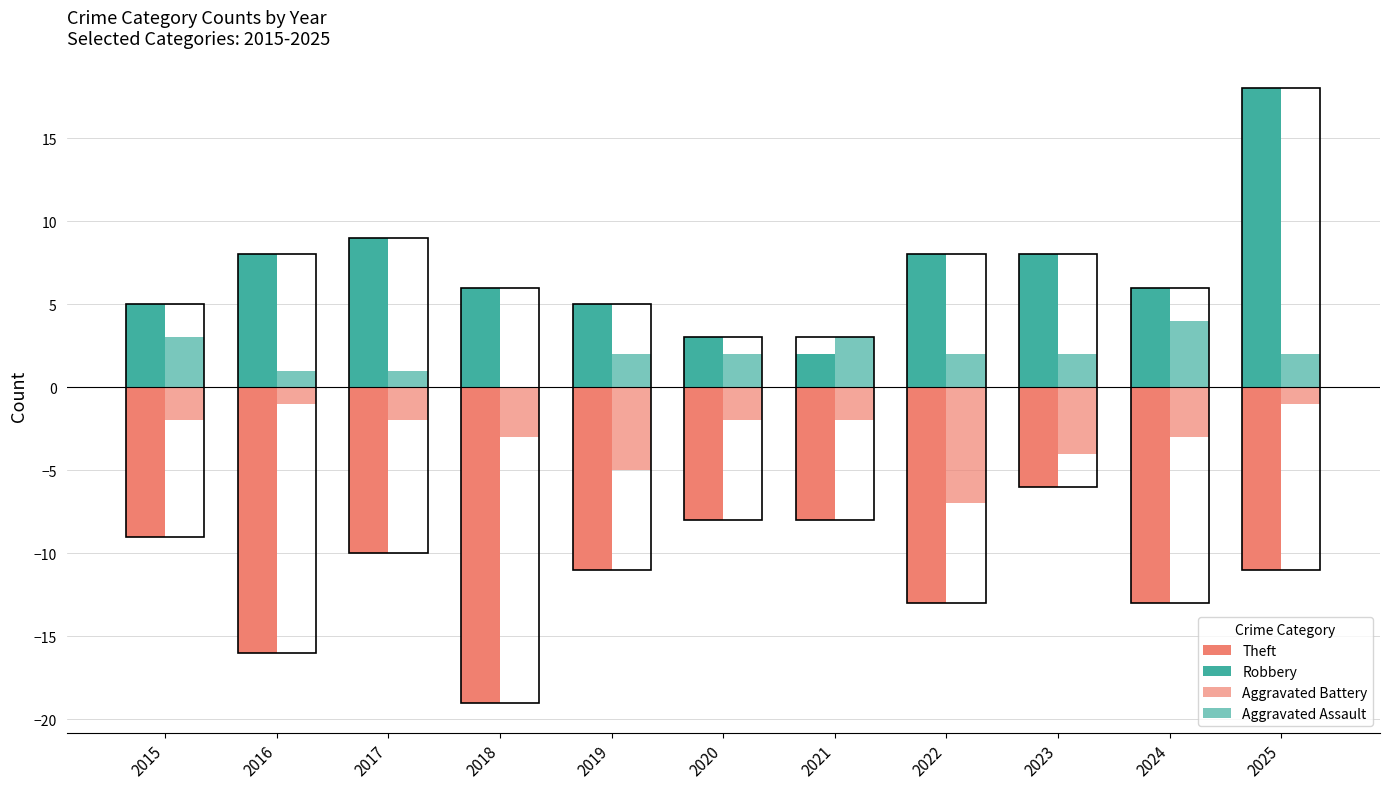

Which series has the largest range (max minus min)?

Robbery